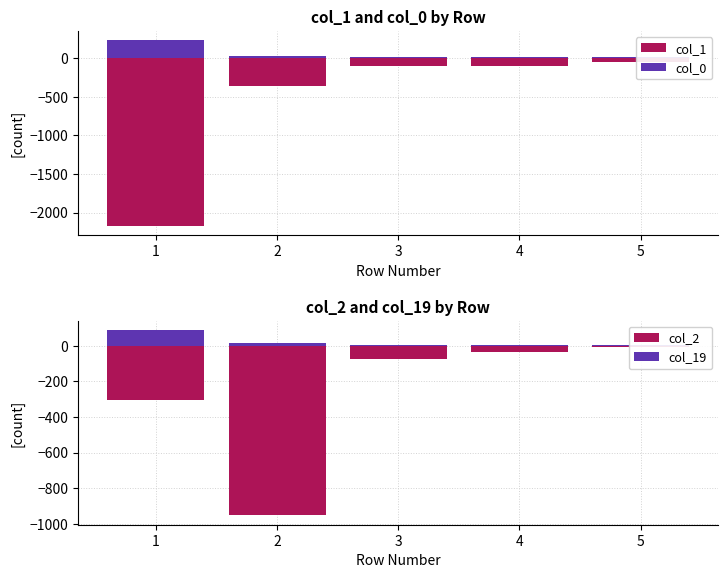

Which series has the largest total across all categories?

col_0